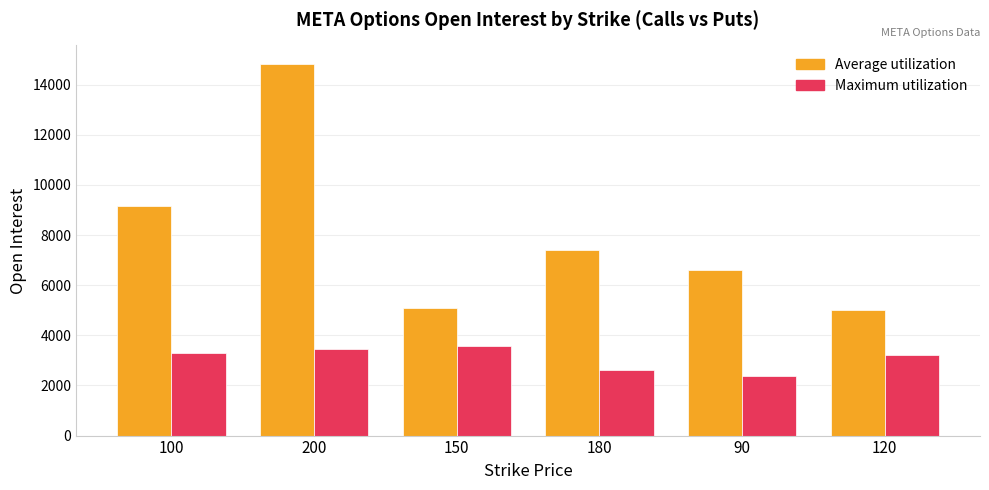

What is the label of the 5th bar from the right?

200